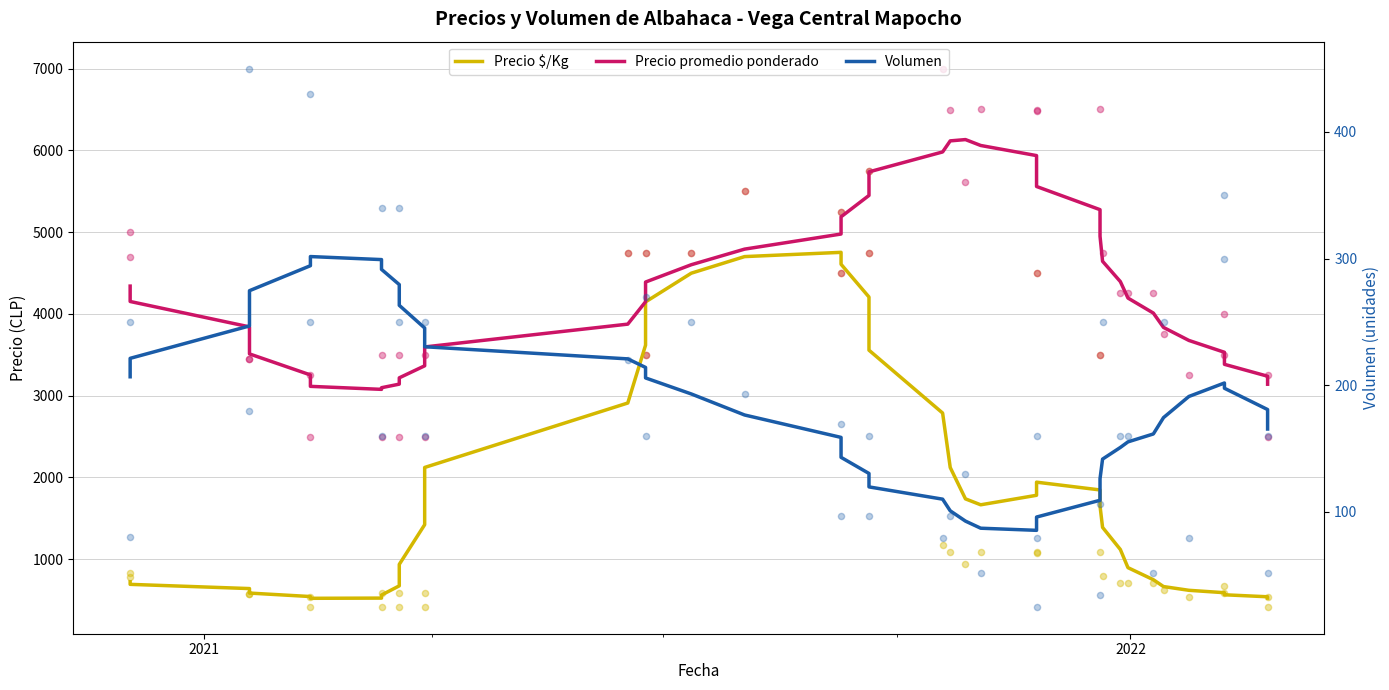

What are all the series names shown in the legend?

Precio $/Kg, Precio promedio ponderado, Volumen